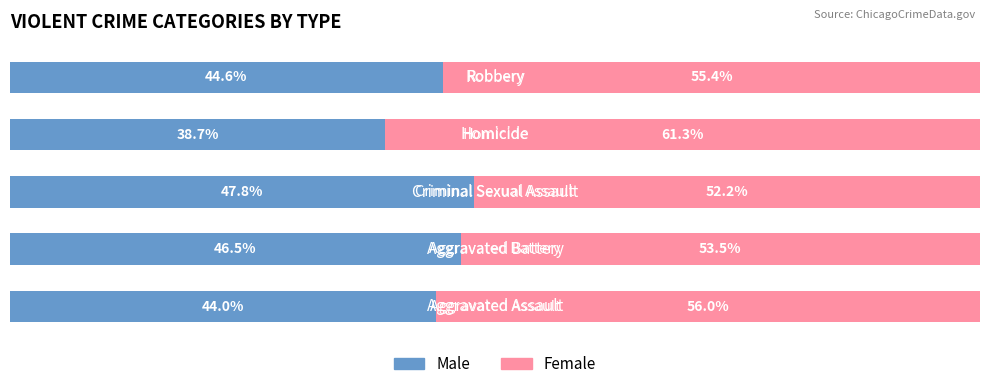

What are all the series names shown in the legend?

Male, Female